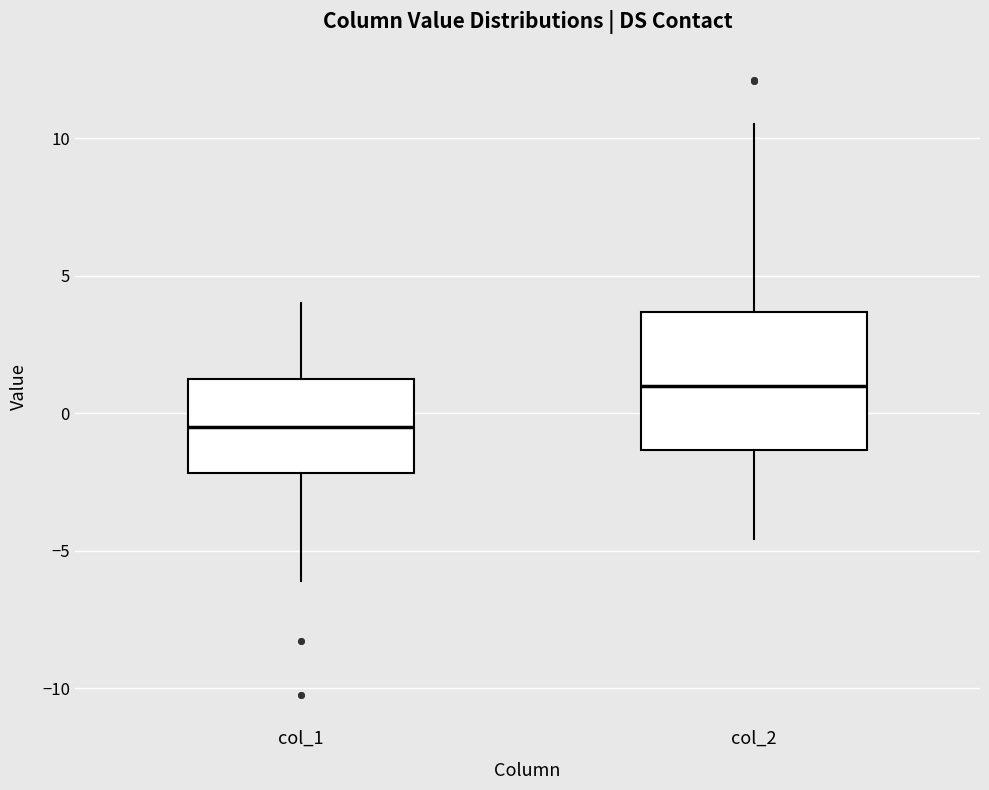

Where does the lower whisker of the box for col_2 end on the y-axis? The values are not printed on the chart, so give them approximately, as read against the axis.

-4.5